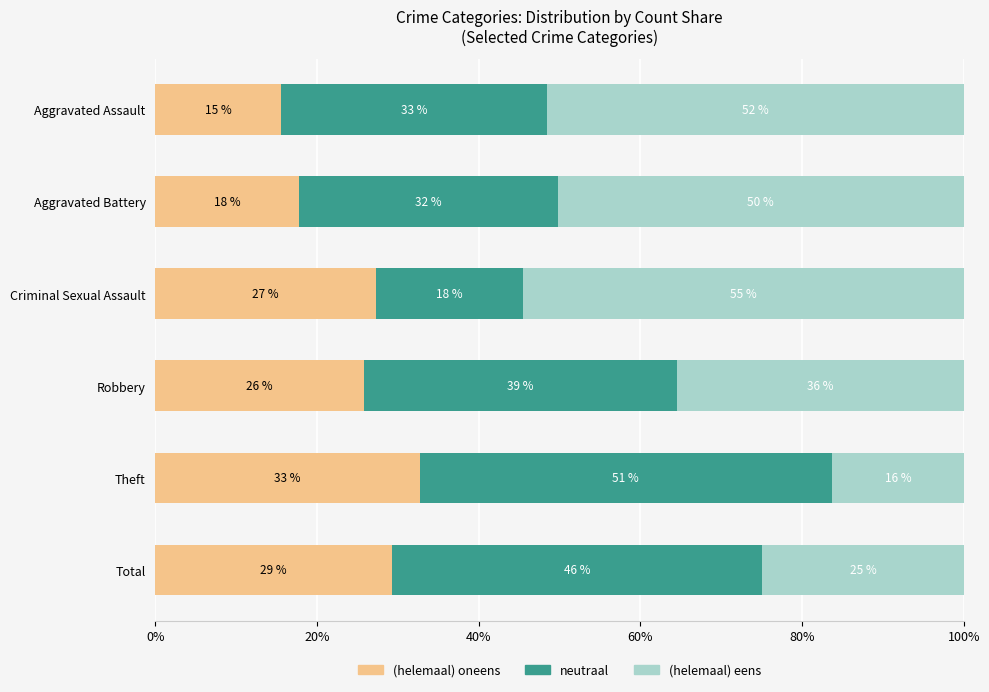

What are all the series names shown in the legend?

(helemaal) oneens, neutraal, (helemaal) eens